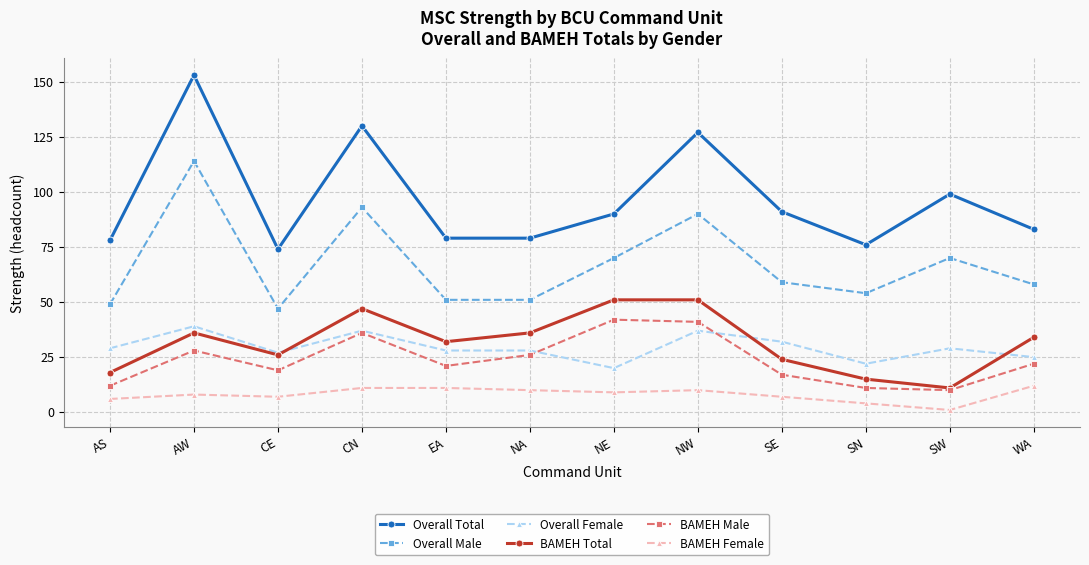

Which series has the largest range (max minus min)?

Overall Total